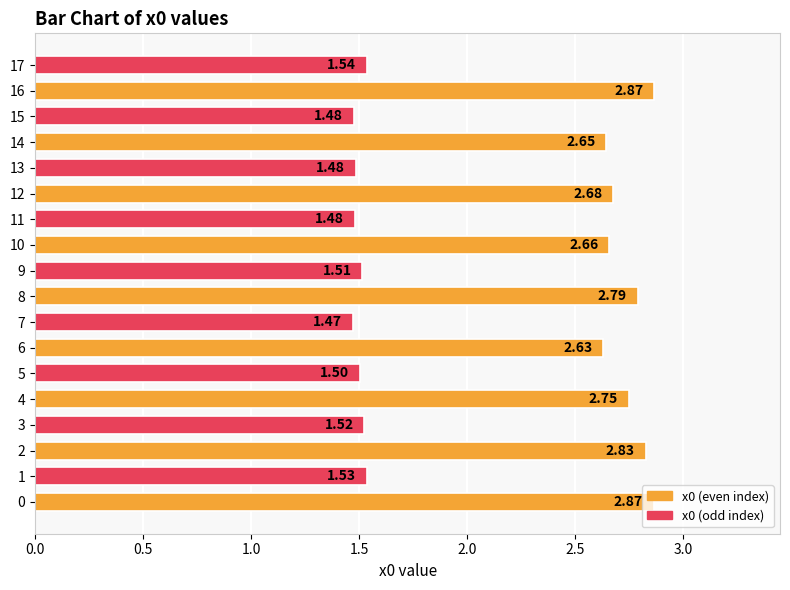

What is the difference between the second highest and minimum values?

1.4